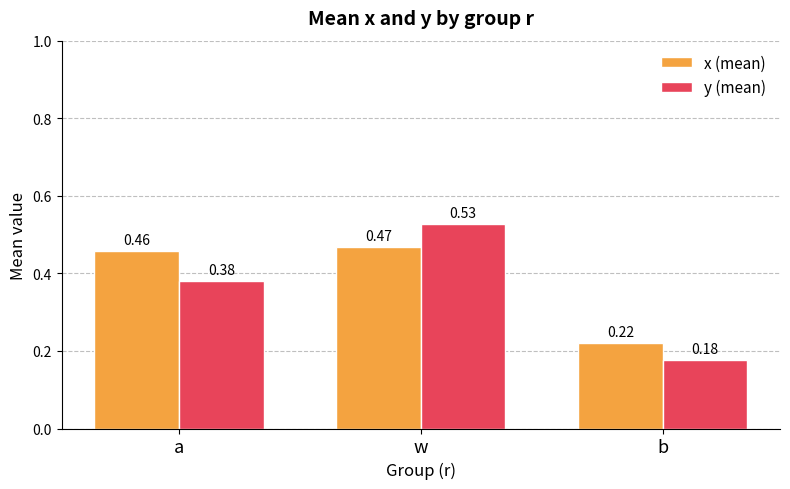

Which series has the largest total across all categories?

x (mean)